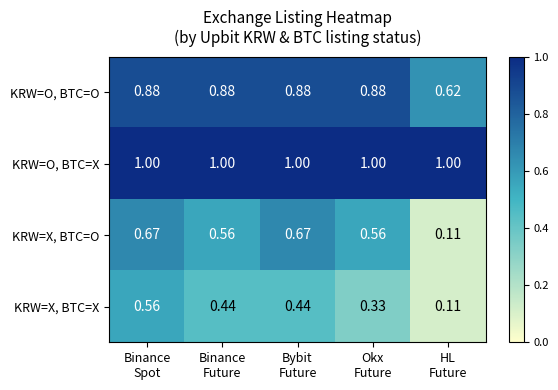

List the series in order of their peak value, lowest first.

KRW=X, BTC=X, KRW=X, BTC=O, KRW=O, BTC=O, KRW=O, BTC=X